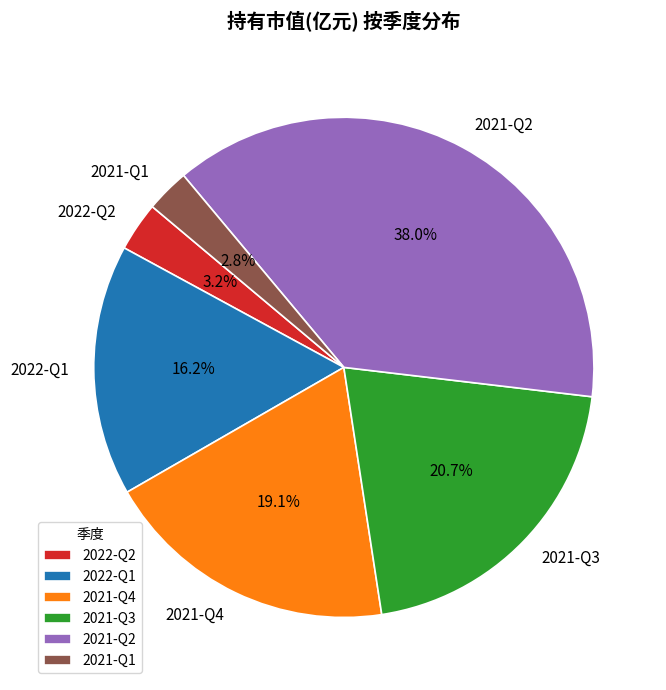

To the nearest percent, what is the average slice percentage?

17%